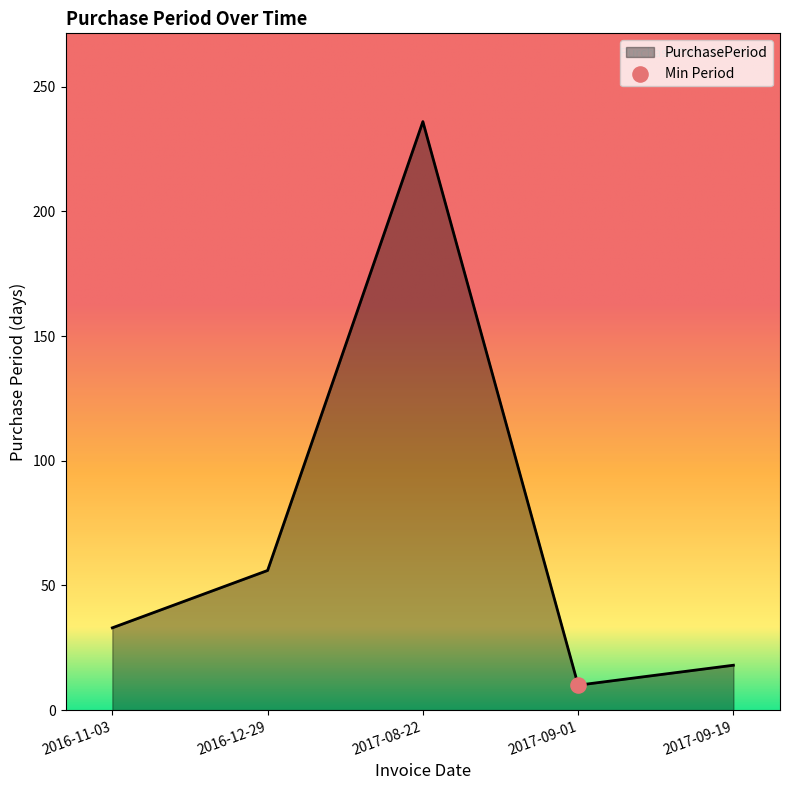

Approximately how many times larger is the value at 2016-12-29 compared to 2016-11-03?

1.7